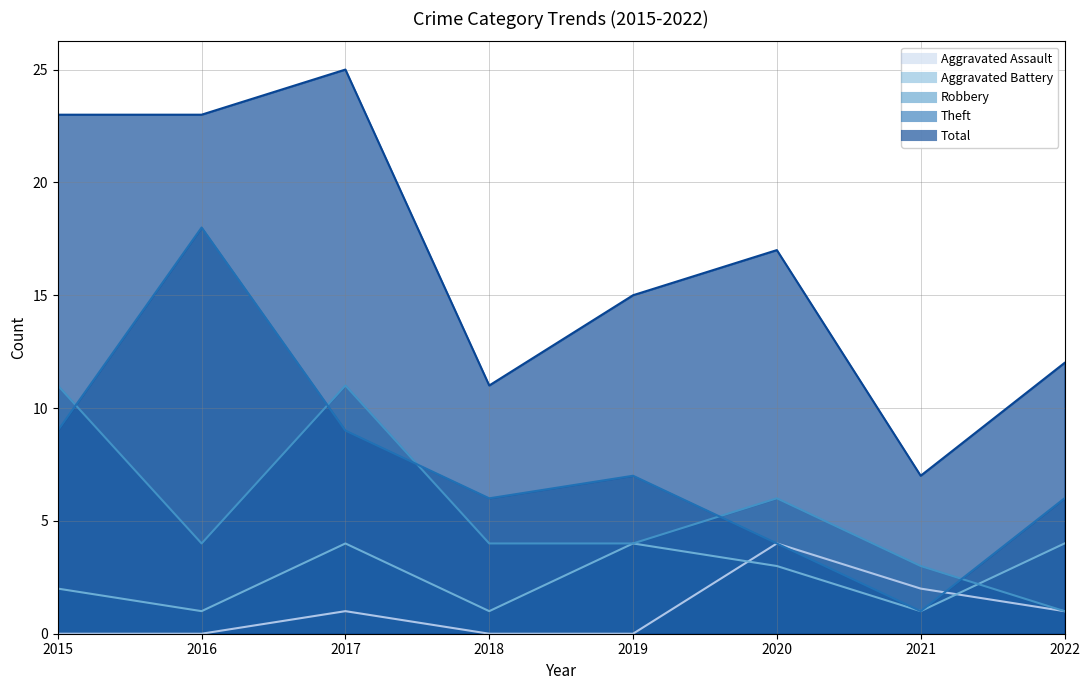

What are all the series names shown in the legend?

Aggravated Assault, Aggravated Battery, Robbery, Theft, Total